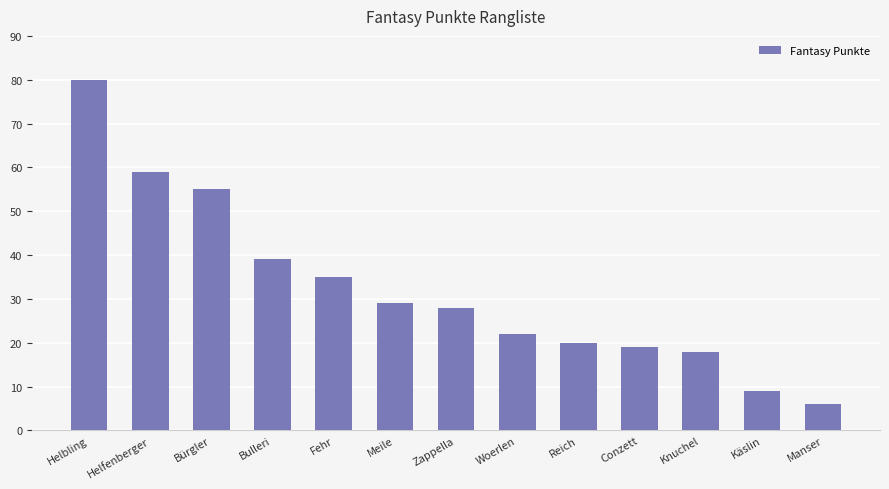

What is the sum of all values?

419